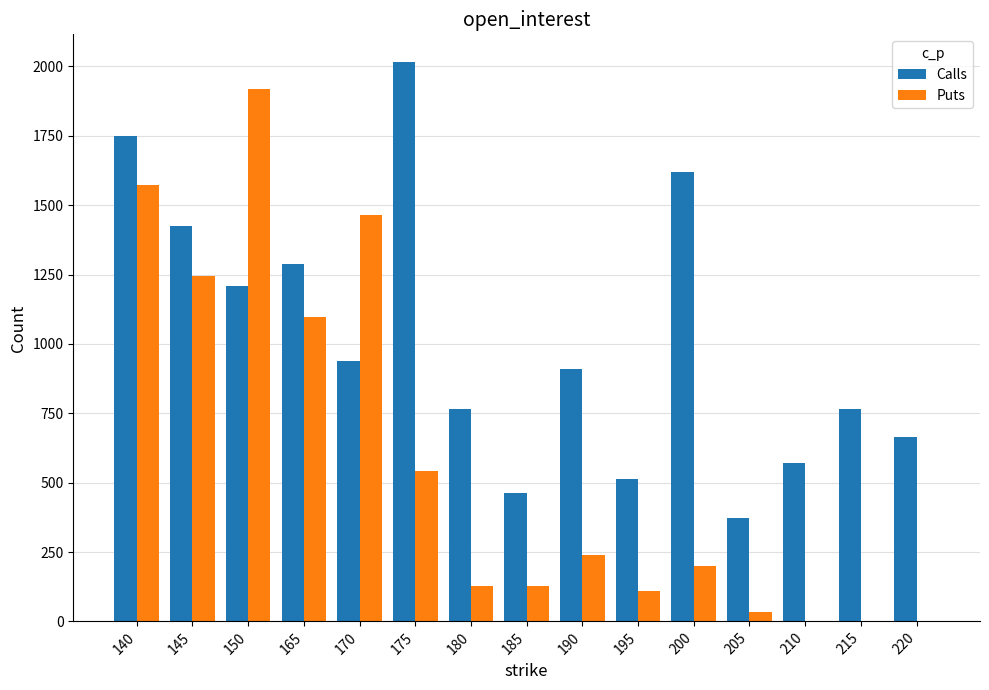

Is it true that Puts equals 1960 at 165?

False